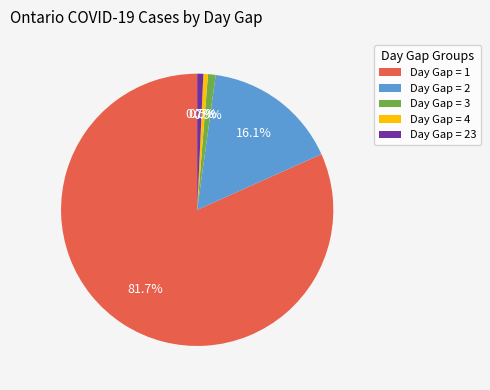

To the nearest percent, what is the combined percentage of Day Gap = 2 and Day Gap = 3?

17%